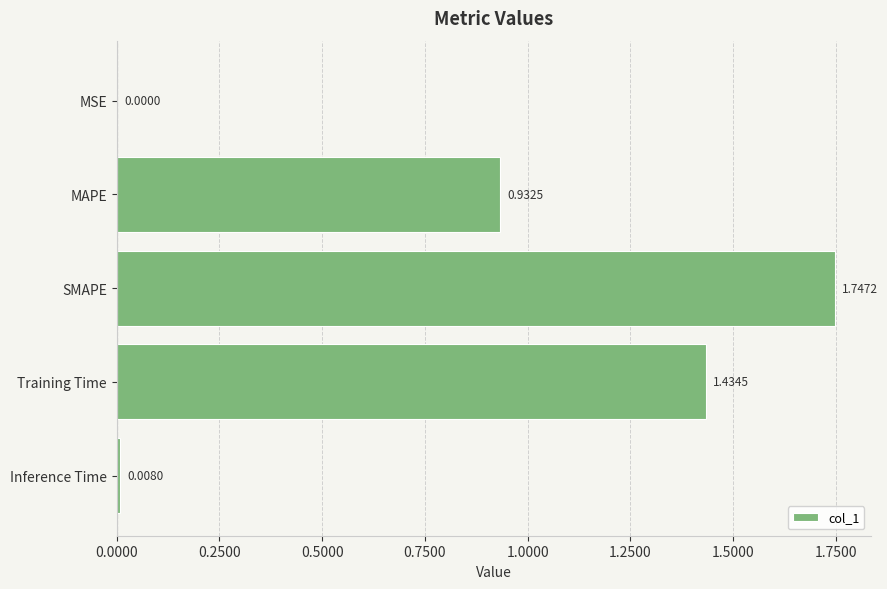

Between Inference Time and MAPE, which is larger?

MAPE